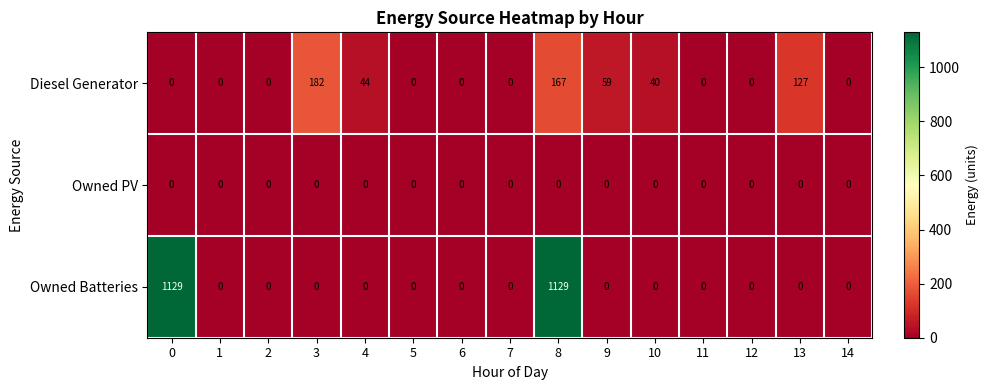

Which series has the largest total across all categories?

Owned Batteries